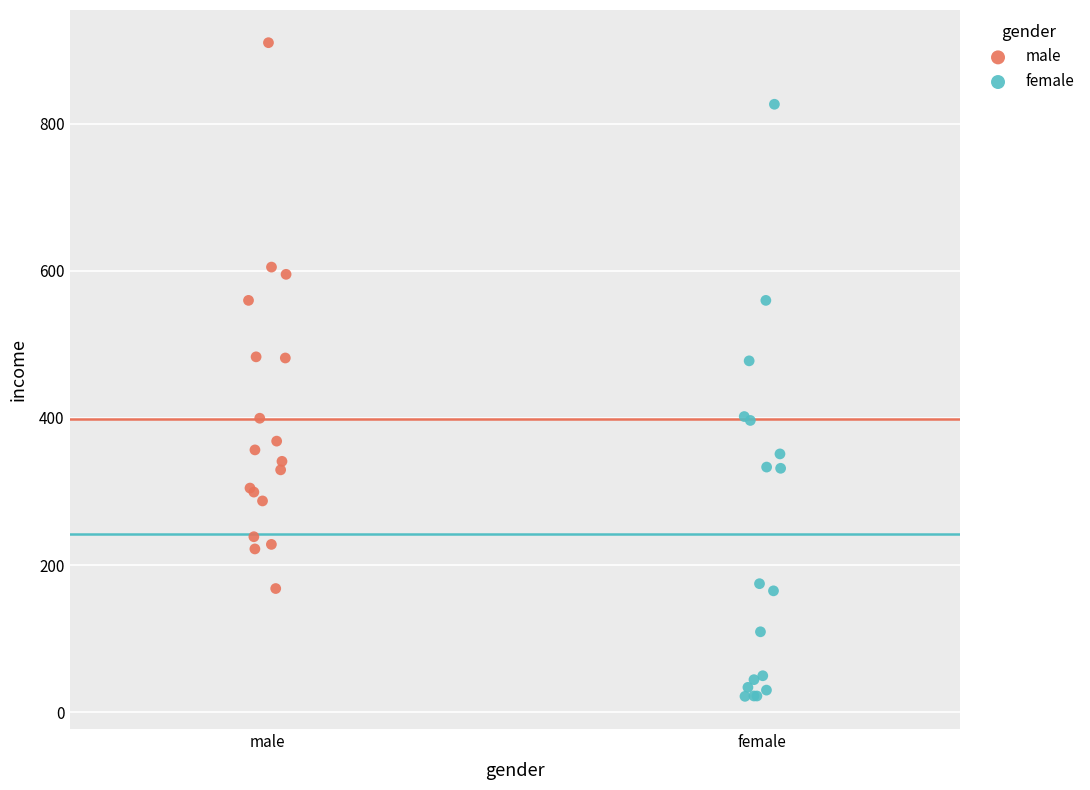

What are all the series names shown in the legend?

male, female